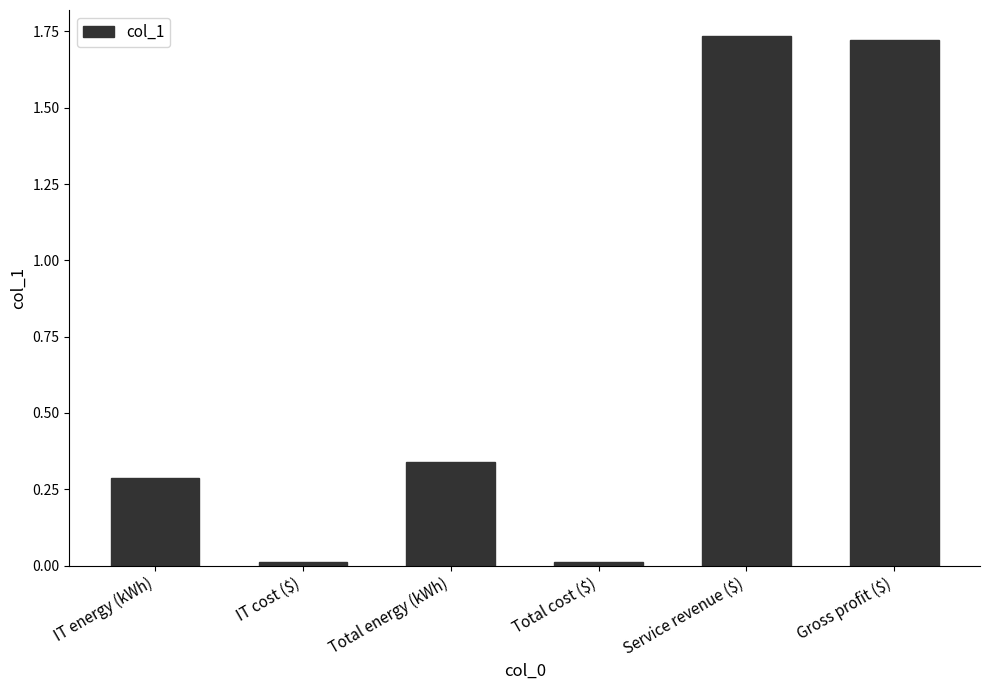

Between Gross profit ($) and IT energy (kWh), which is larger?

Gross profit ($)